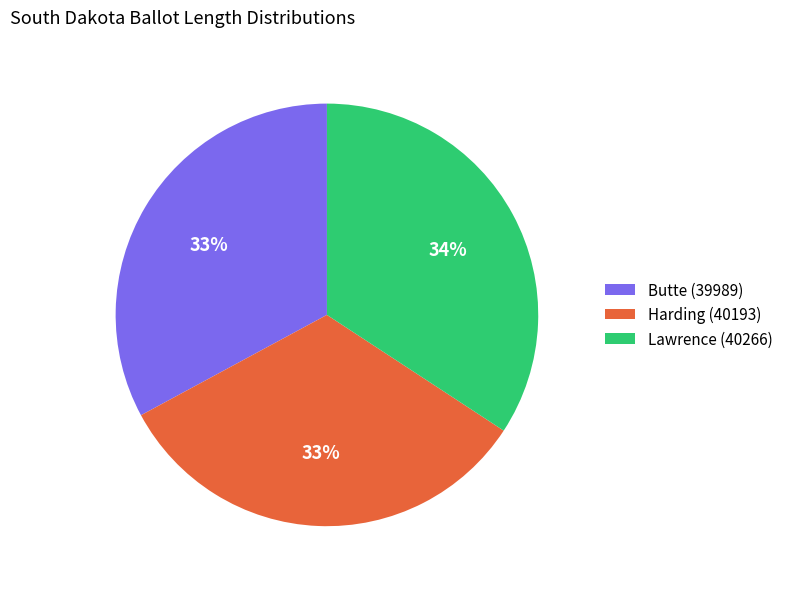

Does any single category account for the majority?

No